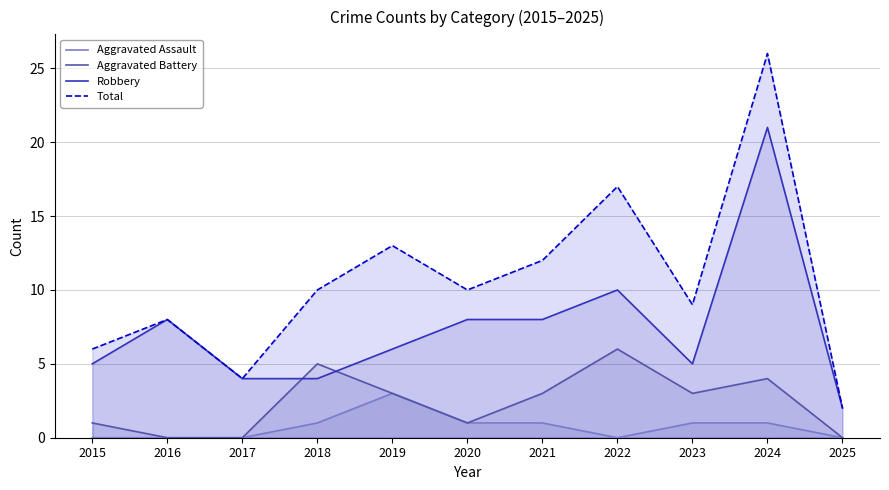

True or false: Robbery has a value of 11 at 2020.

False